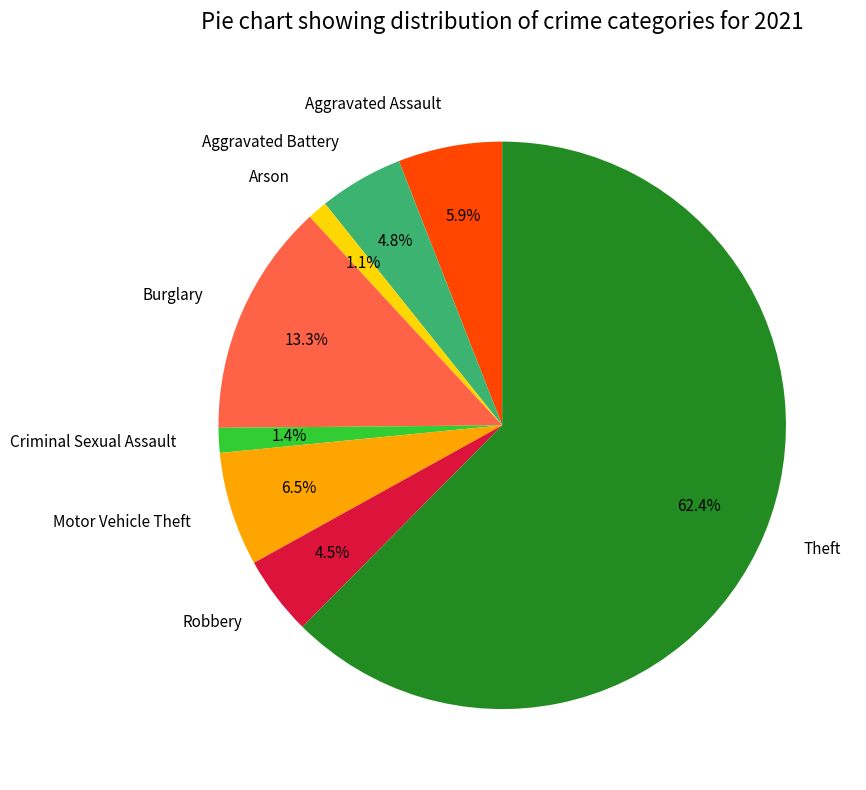

To the nearest percent, what percentage of the pie is Criminal Sexual Assault?

1%